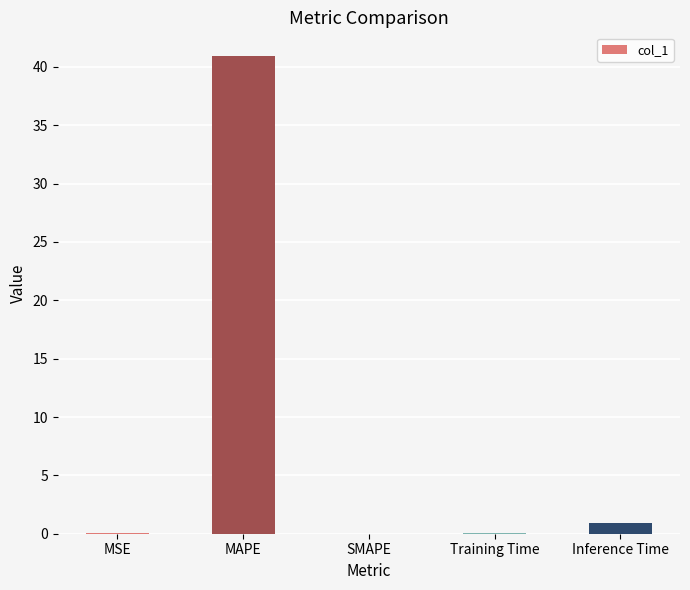

What is the sum of the values at MAPE and Training Time?

41.0